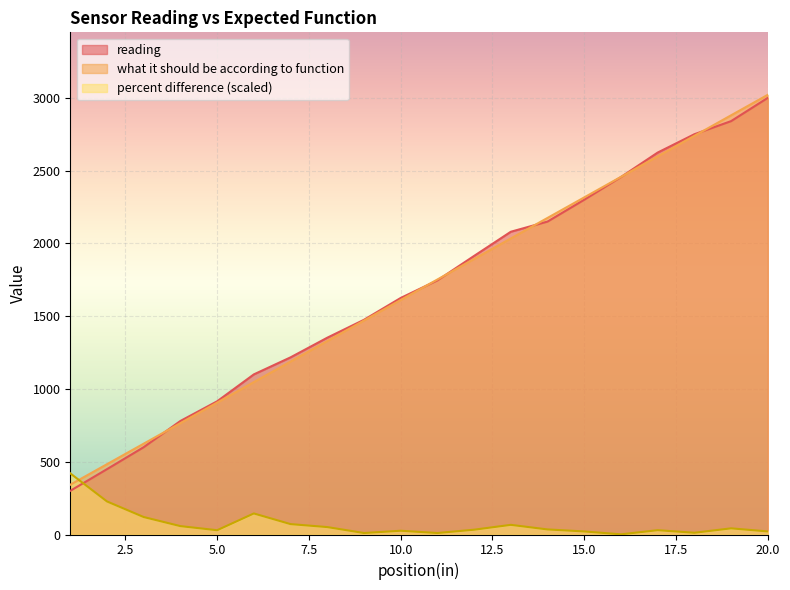

Between 13 and 15, which series saw the biggest shift?

what it should be according to function